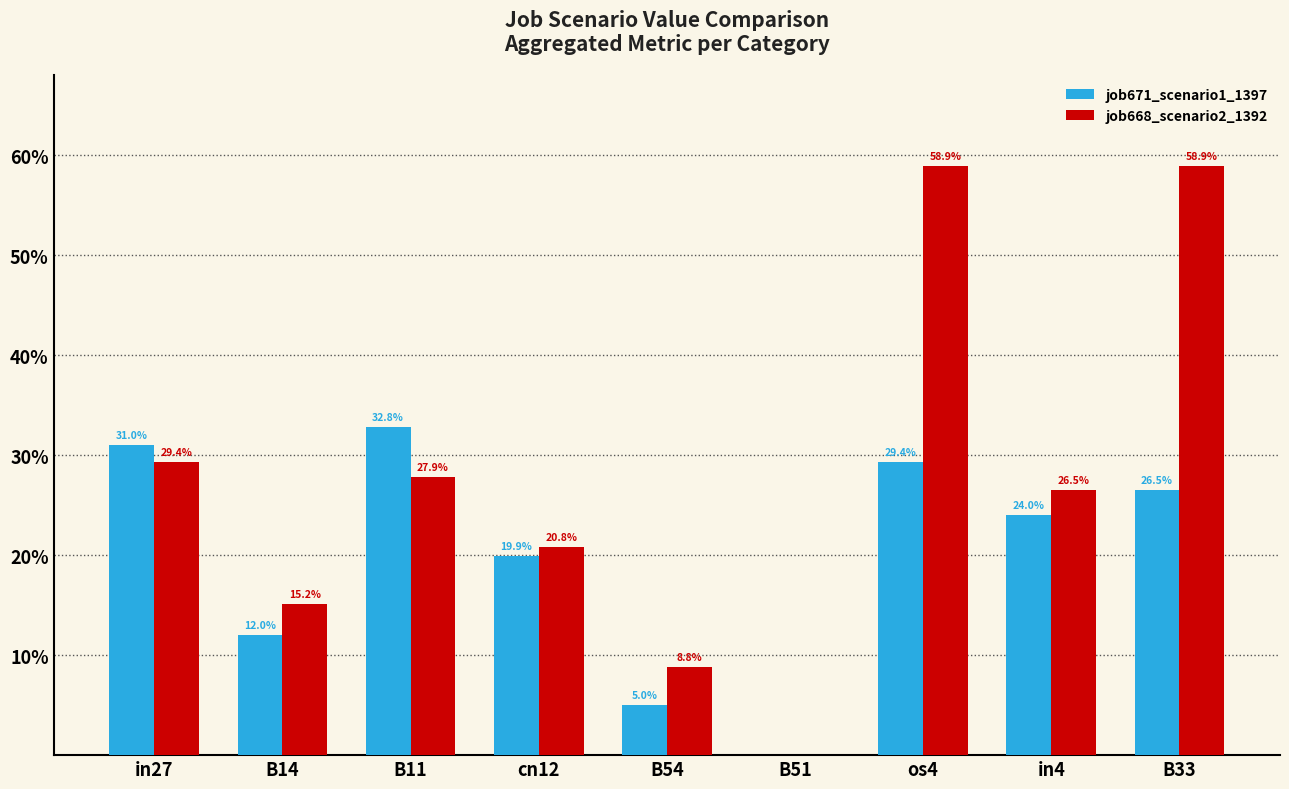

Which label corresponds to the largest value in the chart?

os4